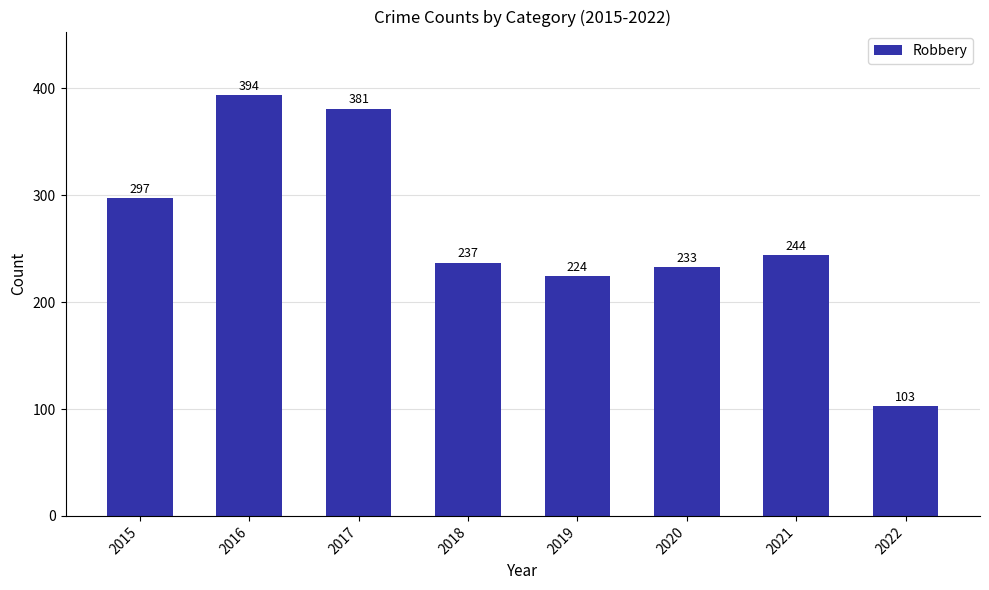

Reading right to left, what are all the values shown in this chart?

103	244	233	224	237	381	394	297